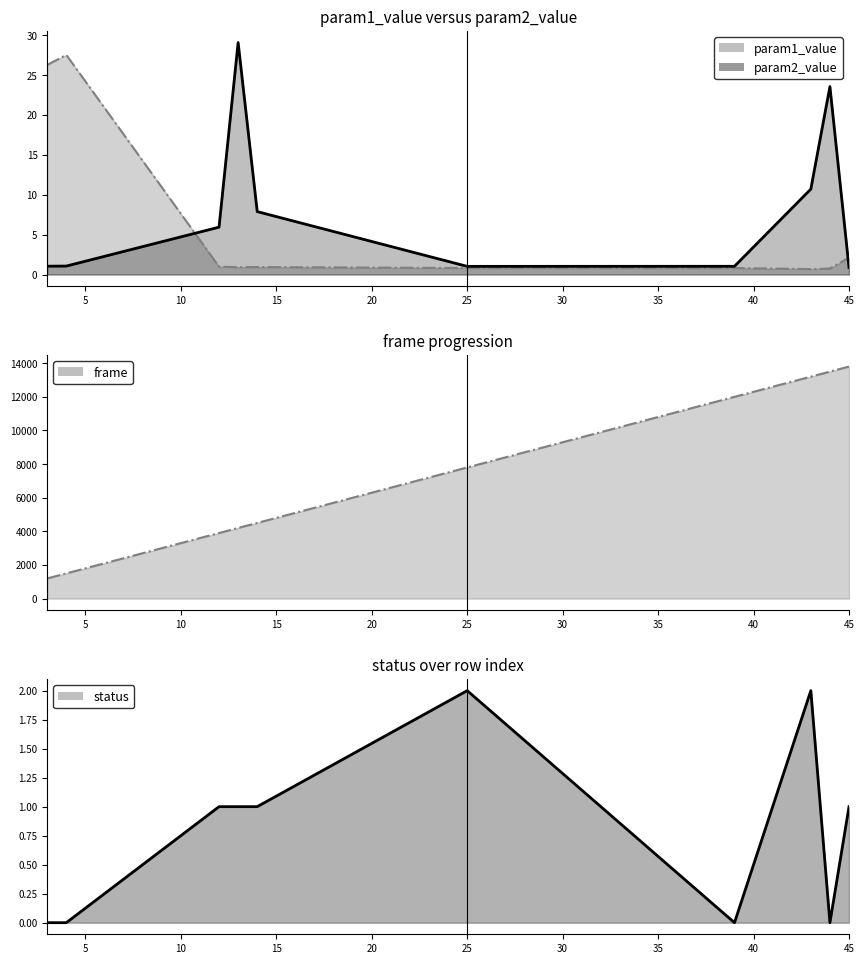

What is the maximum value for param1_value?

27.5